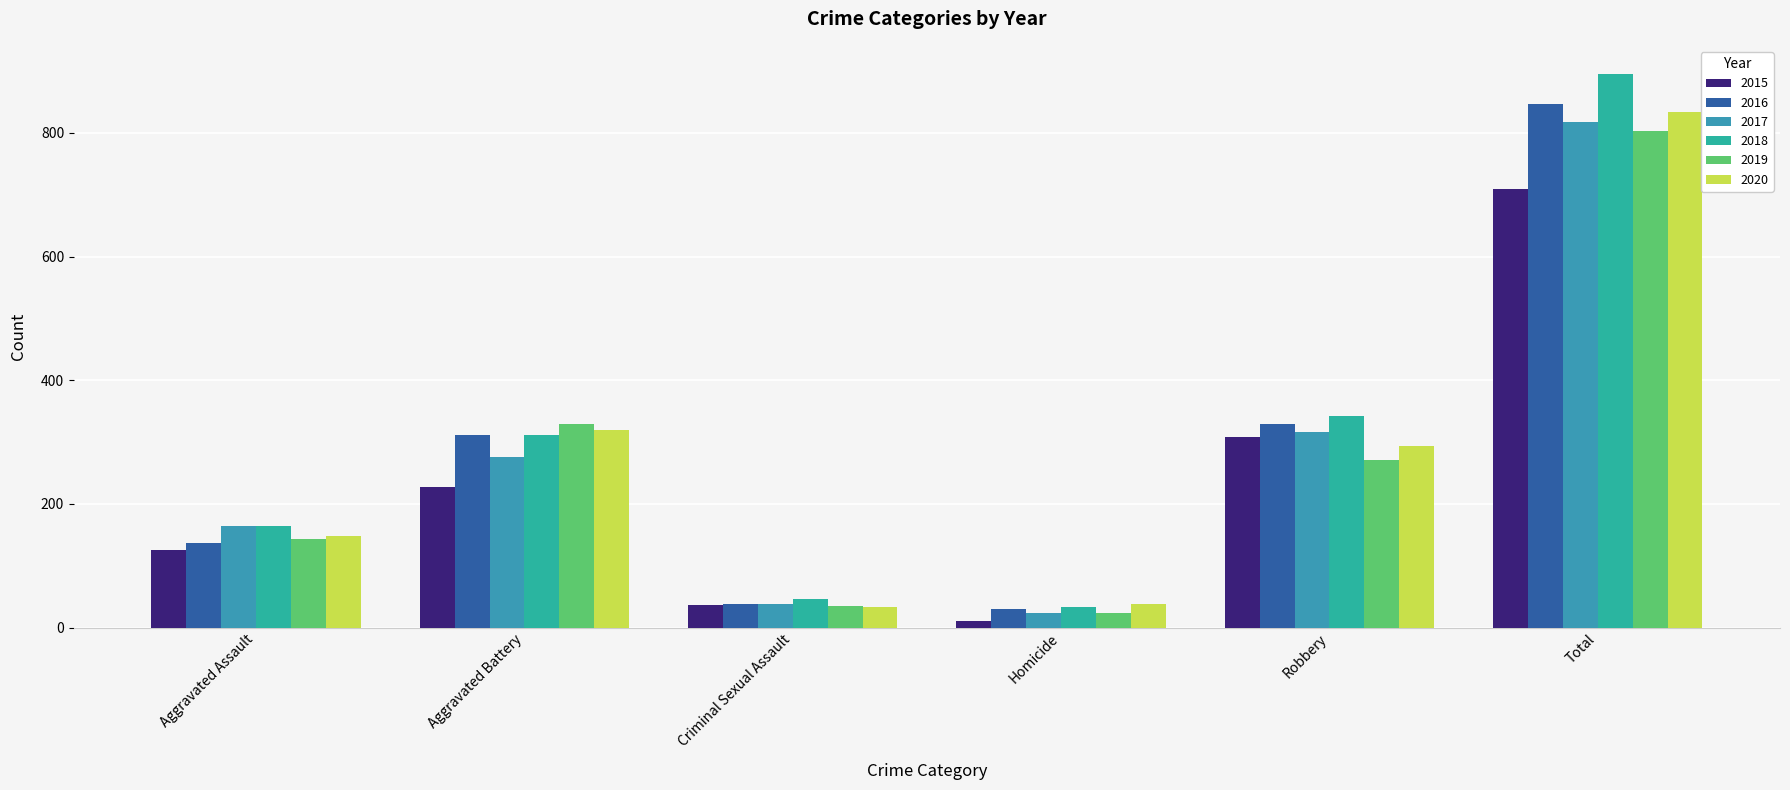

What is the label of the 4th bar from the right?

Criminal Sexual Assault